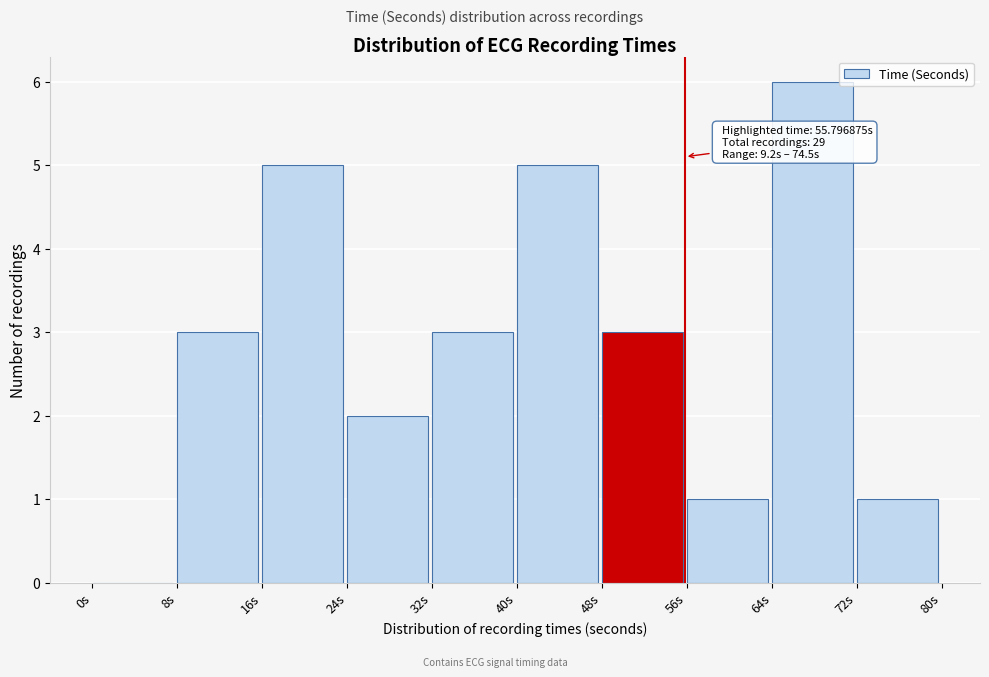

Which range on the x-axis has the tallest bar?

64 to 72